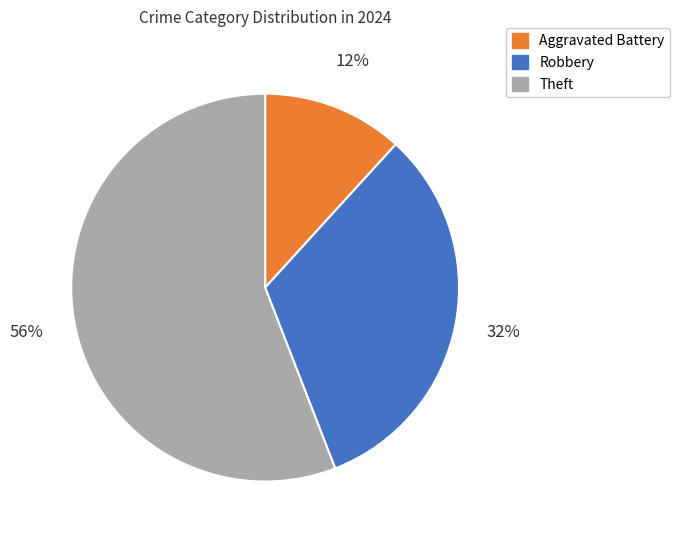

Do Theft and Robbery together represent more than half of the pie?

Yes